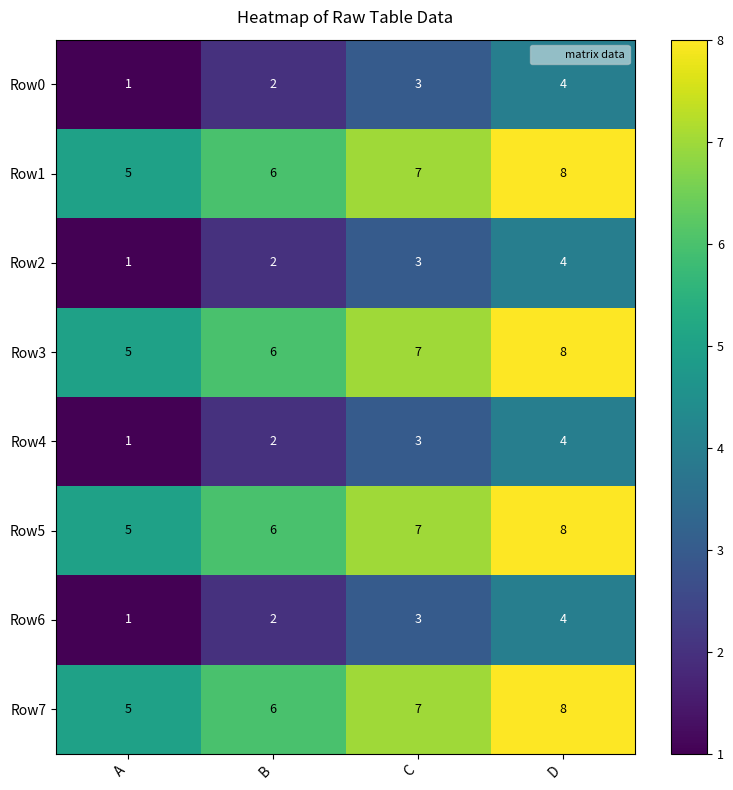

What is the total value across all series at C?

40